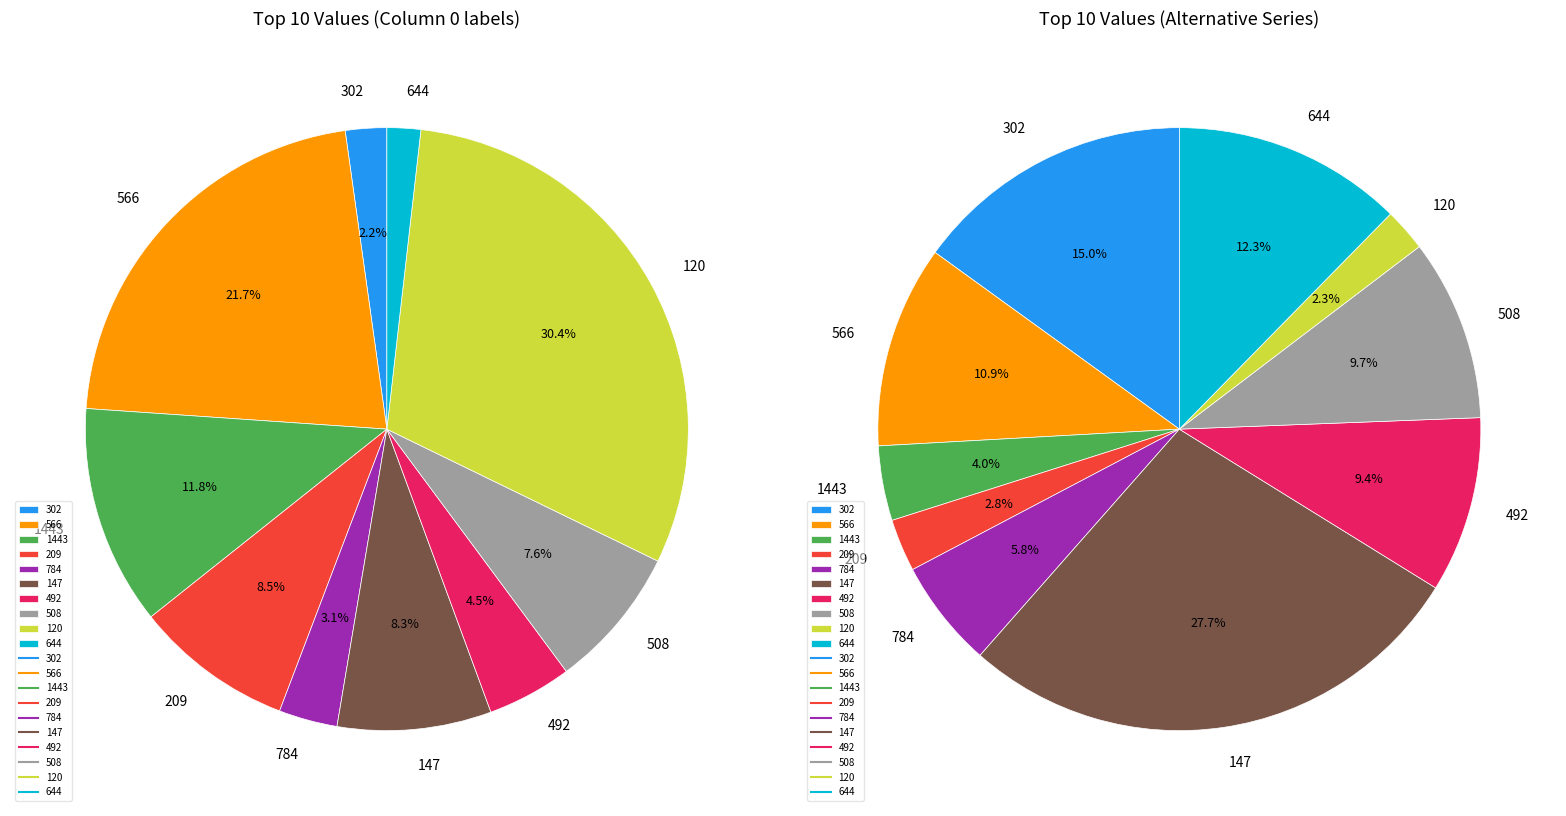

The 120 slice represents 42% of the pie. True or false?

False